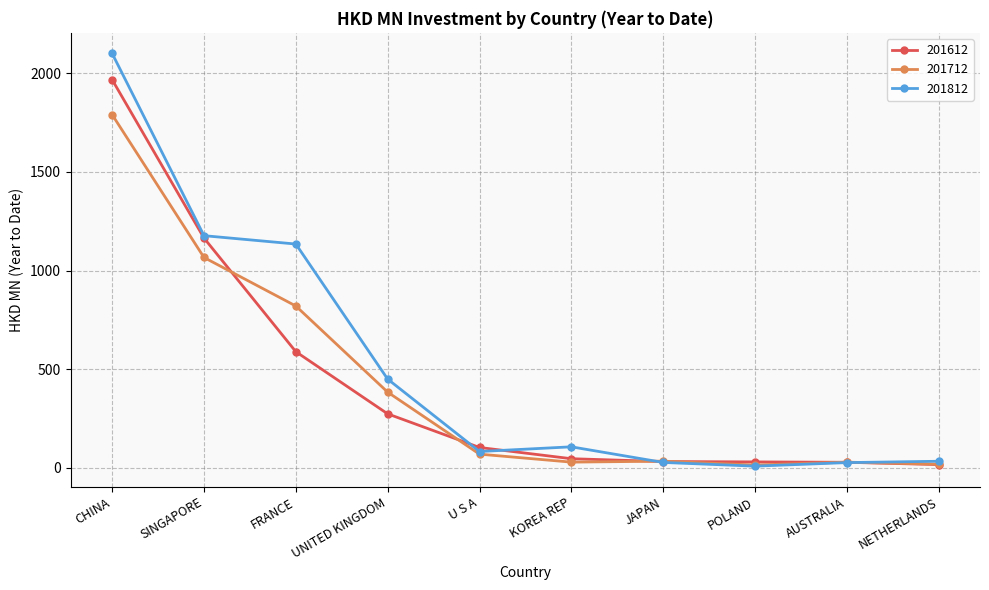

Between which two adjacent categories do 201612 and 201712 first intersect?

SINGAPORE and FRANCE